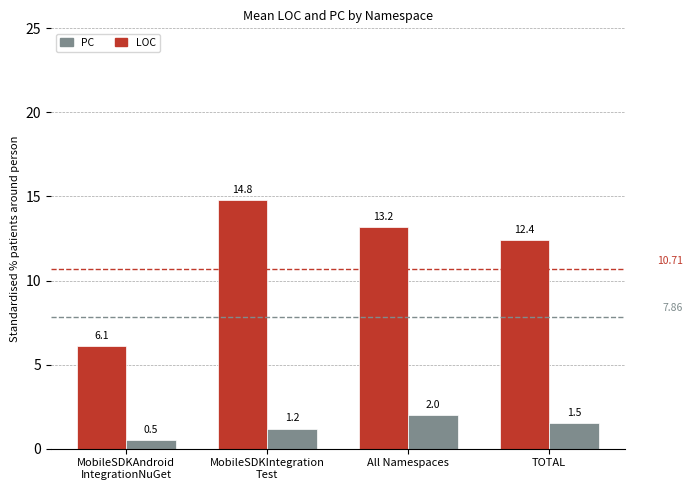

What is the label of the 3rd bar from the left?

All Namespaces